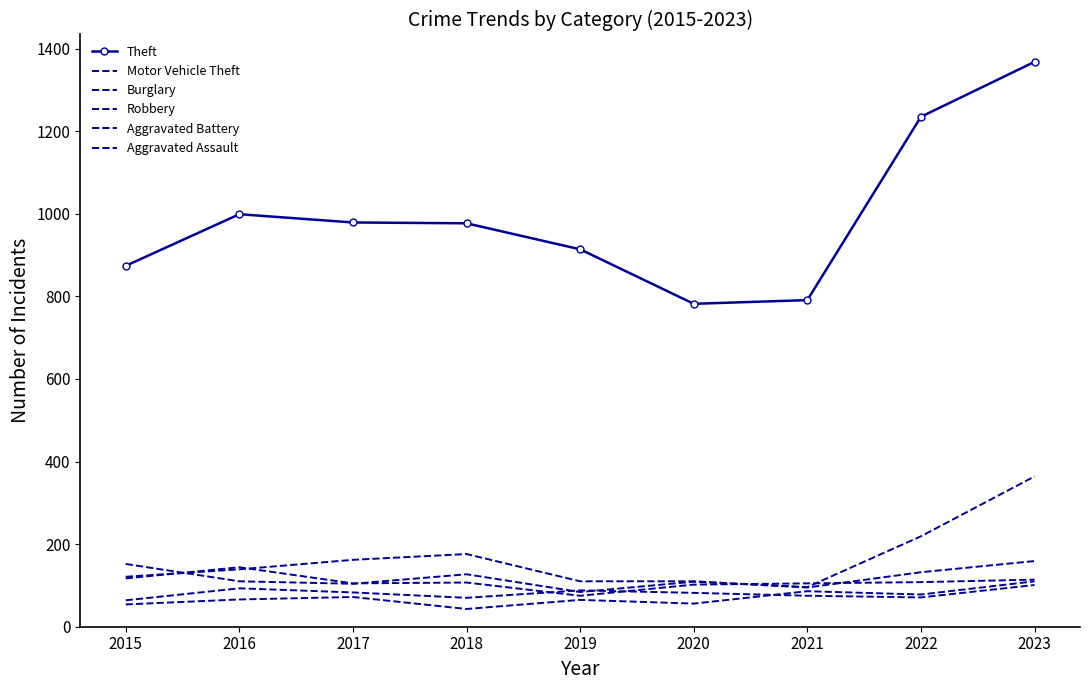

What are all the series names shown in the legend?

Theft, Motor Vehicle Theft, Burglary, Robbery, Aggravated Battery, Aggravated Assault